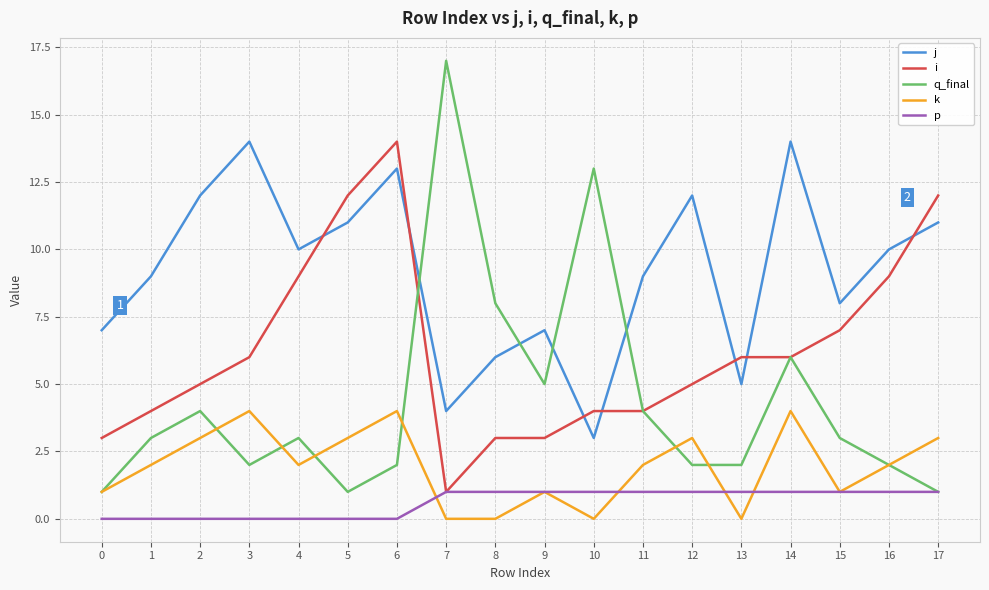

What is the difference between the maximum and second lowest values in the k series?

4